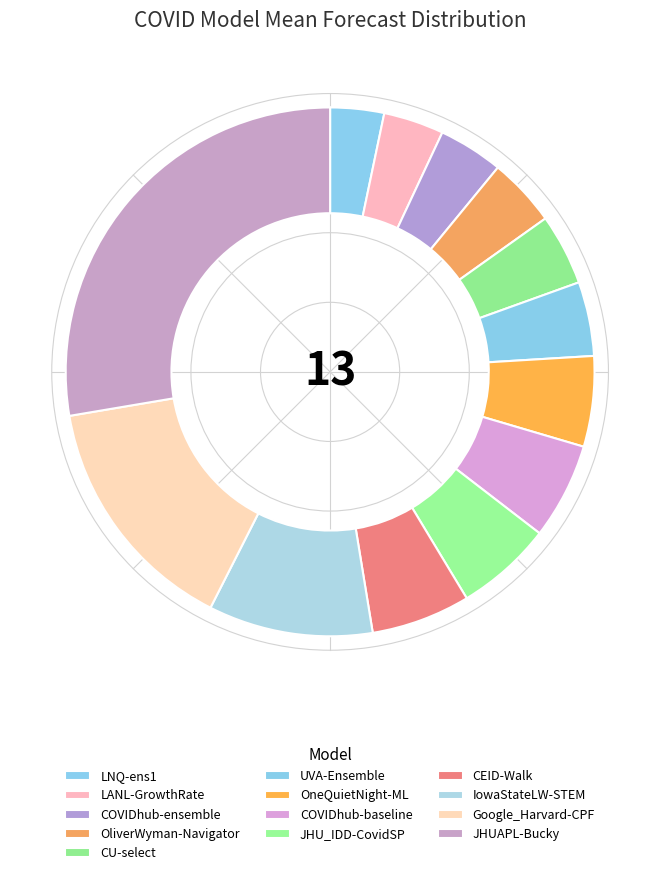

How many segments does this pie chart have?

13